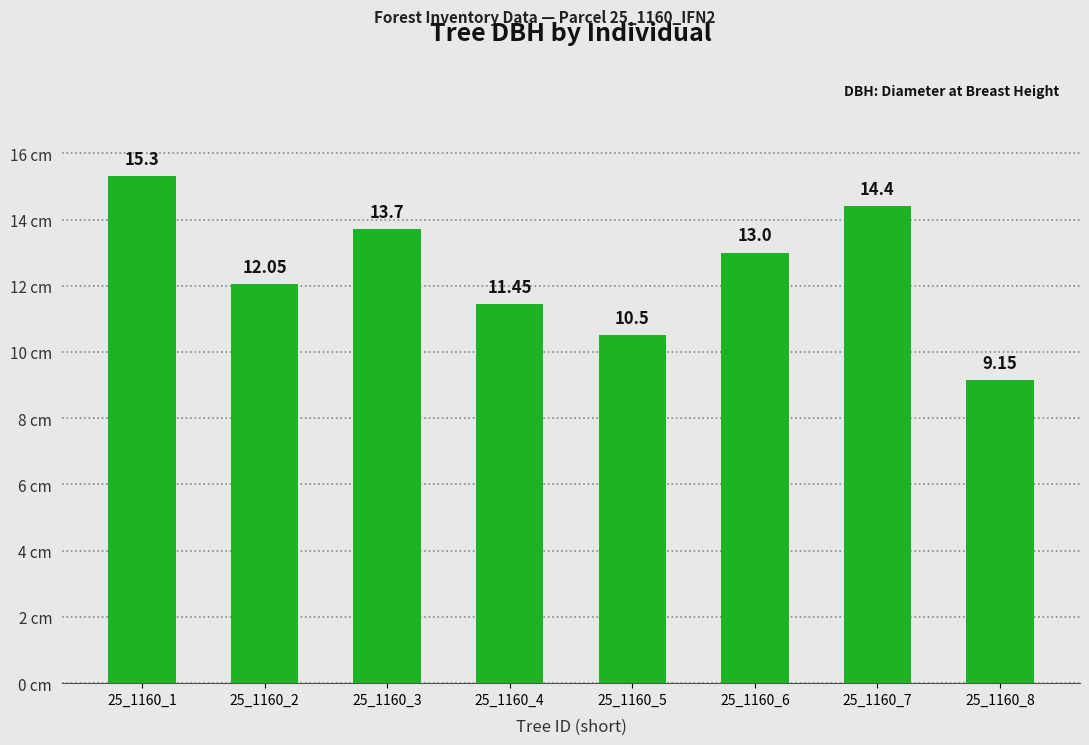

List the labels in order of value, smallest first.

25_1160_8, 25_1160_5, 25_1160_4, 25_1160_2, 25_1160_6, 25_1160_3, 25_1160_7, 25_1160_1